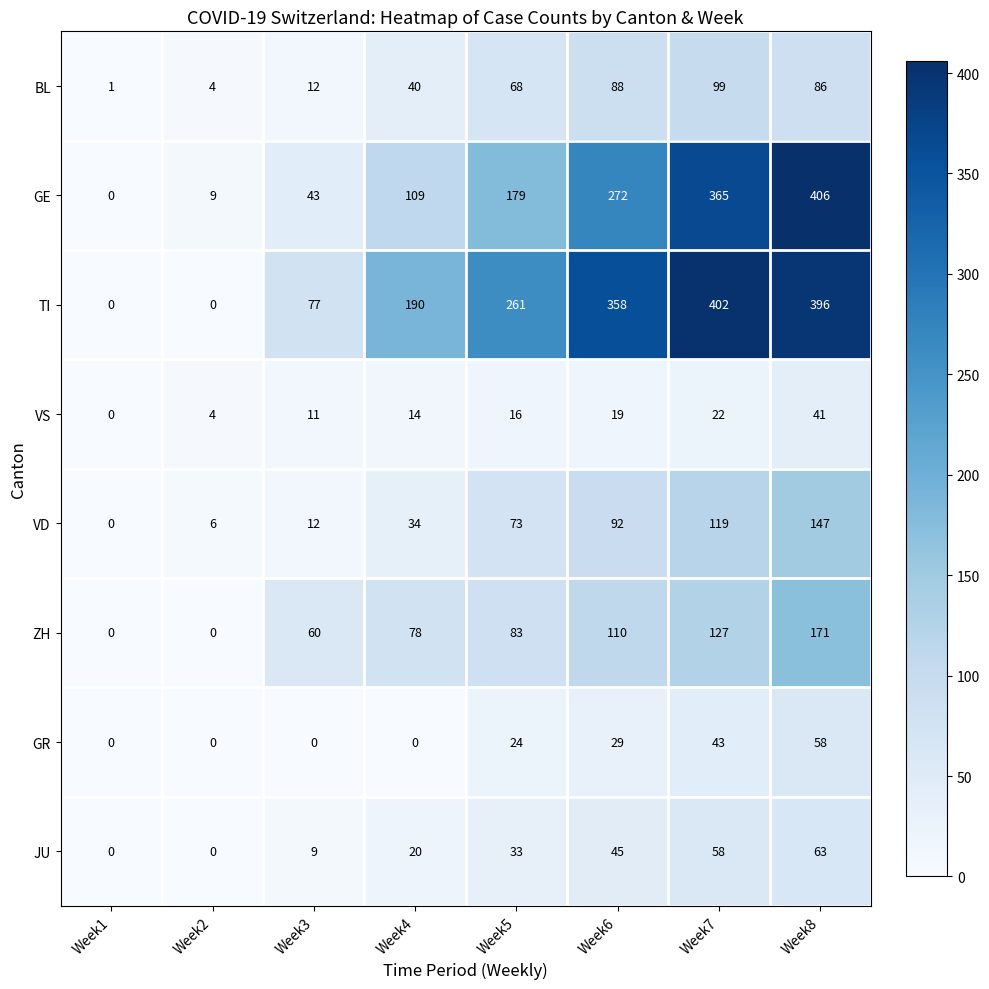

Which series changed the most between Week4 and Week6?

TI